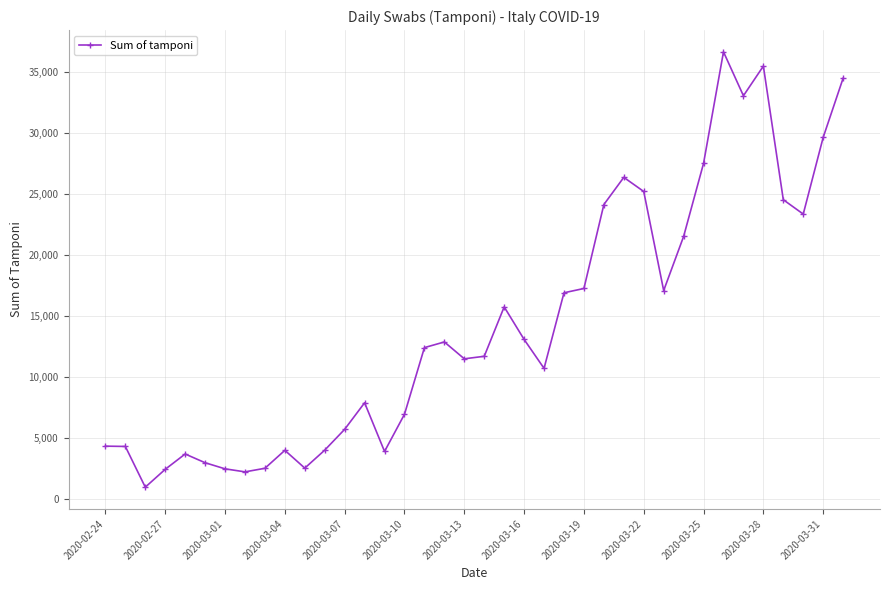

What is the value of the 21st point from the left?

15729